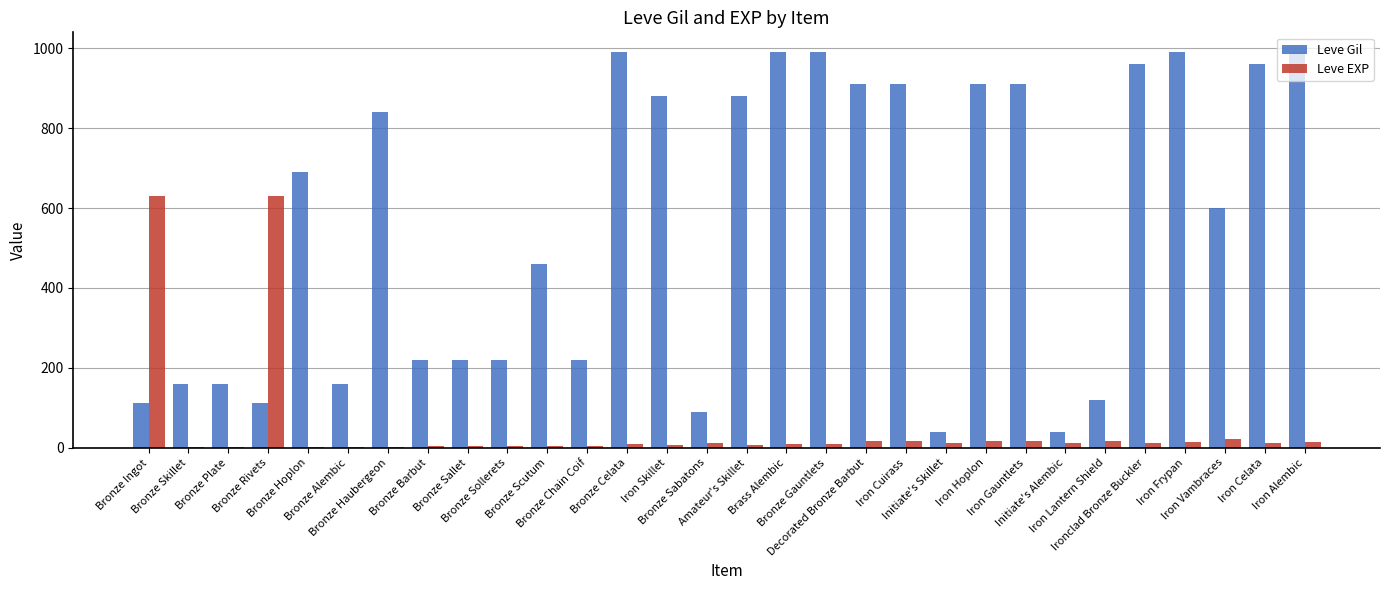

What is the difference between the Leve Gil values at Bronze Plate and Decorated Bronze Barbut?

750